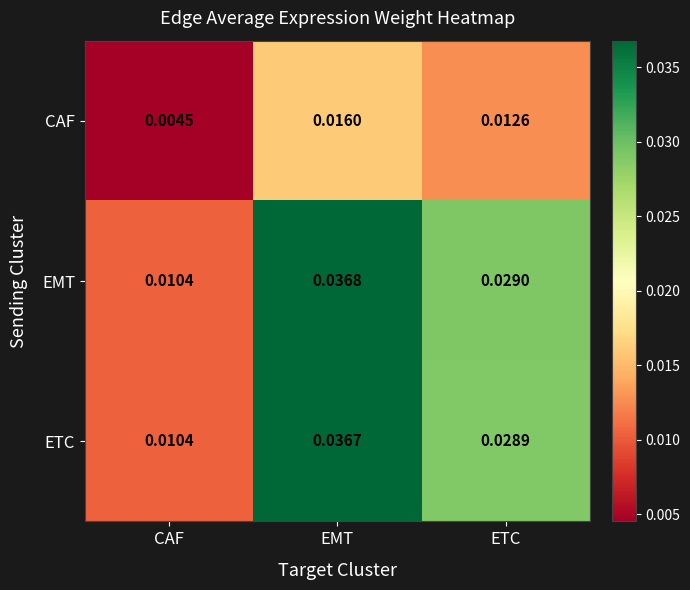

Rank the series by their maximum value, from highest to lowest.

EMT, ETC, CAF